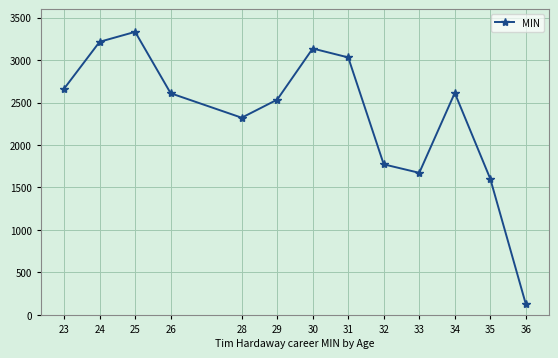

Does the chart have visible grid lines?

Yes